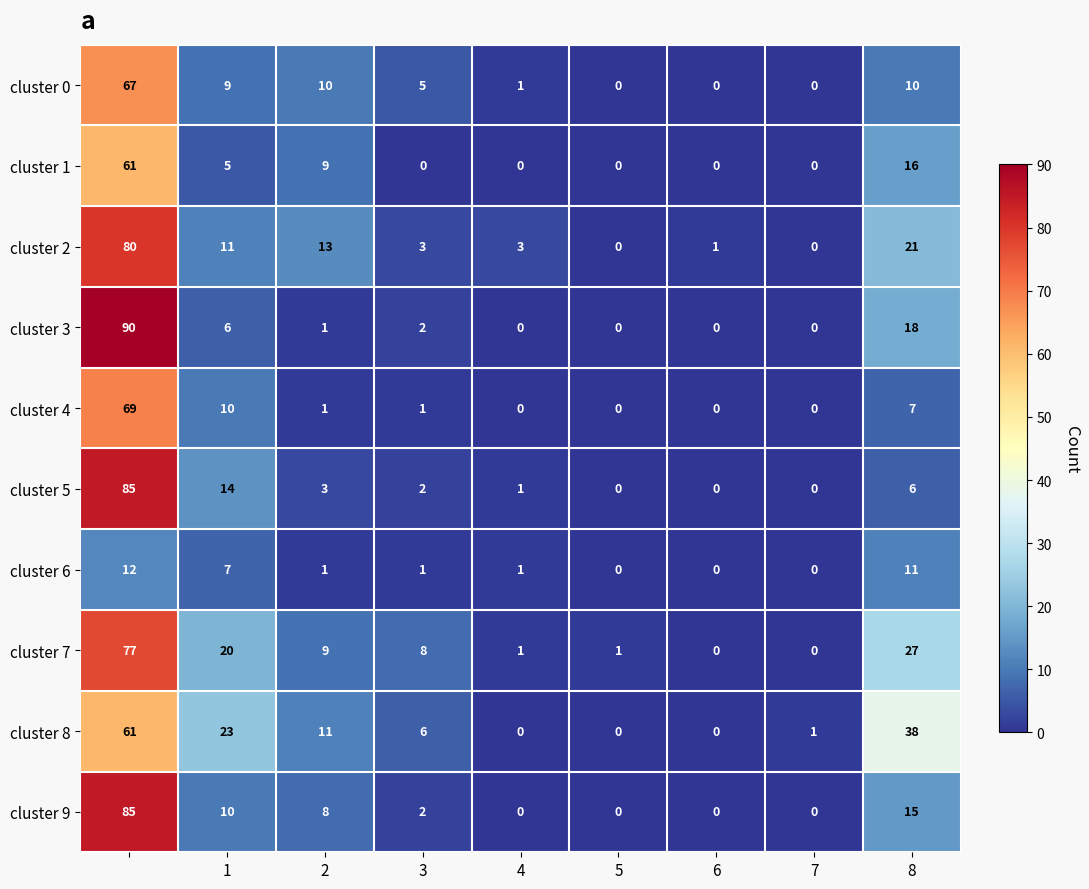

What is the greatest value displayed?

90